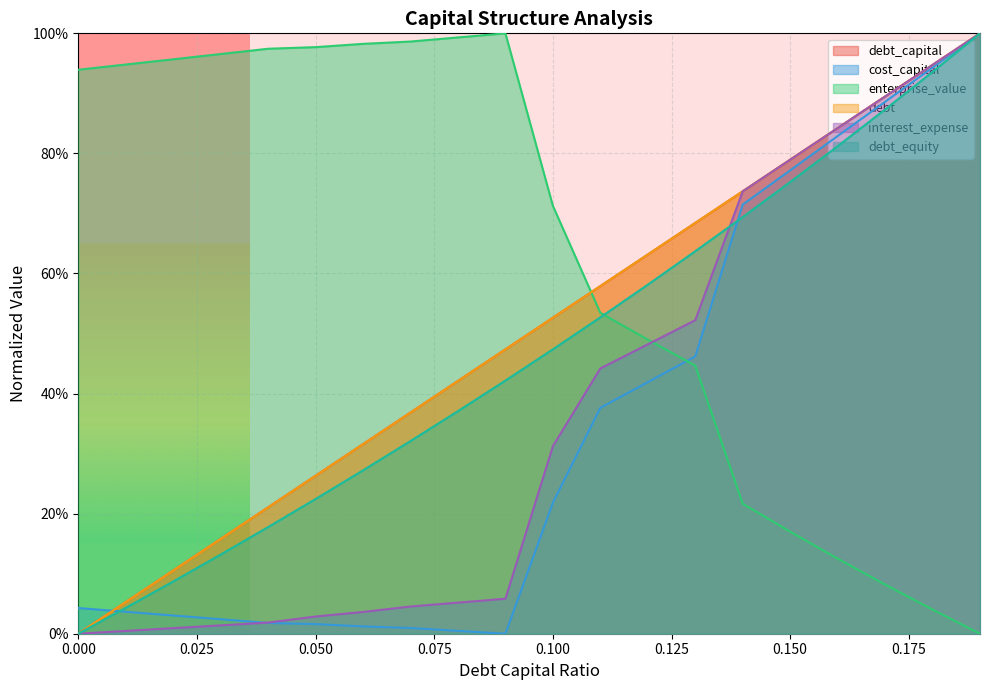

Is it true that debt_capital equals 0.4 at 0.18?

False